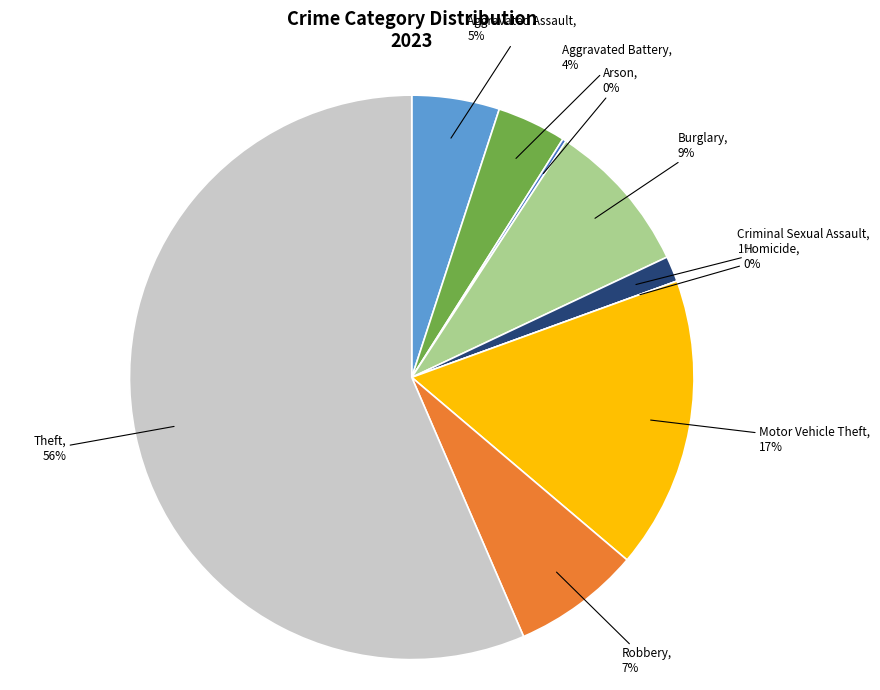

To the nearest percent, what is the average slice percentage?

11%